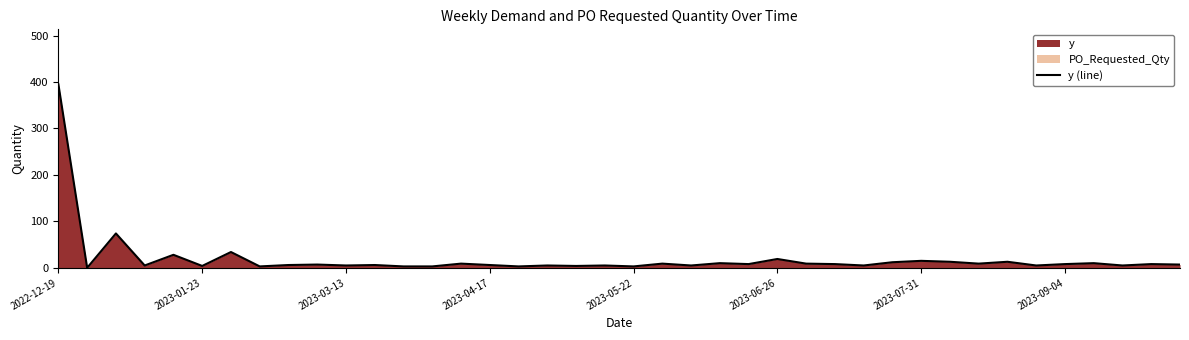

The chart shows a value of 395 at 2022-12-19. True or false?

True